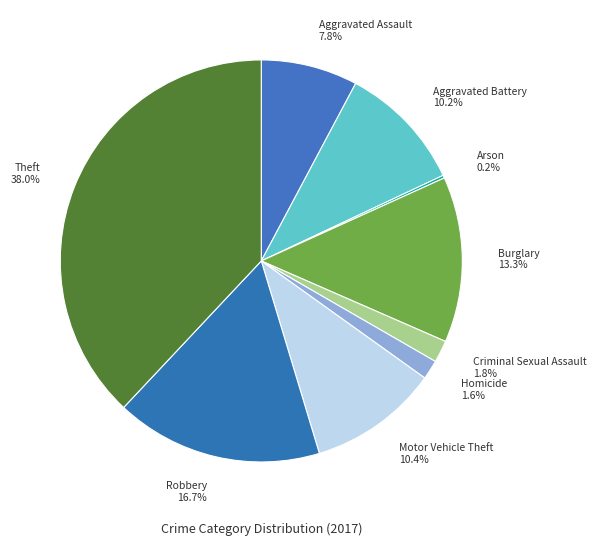

What percentage is the Motor Vehicle Theft slice, to the nearest percent?

10%